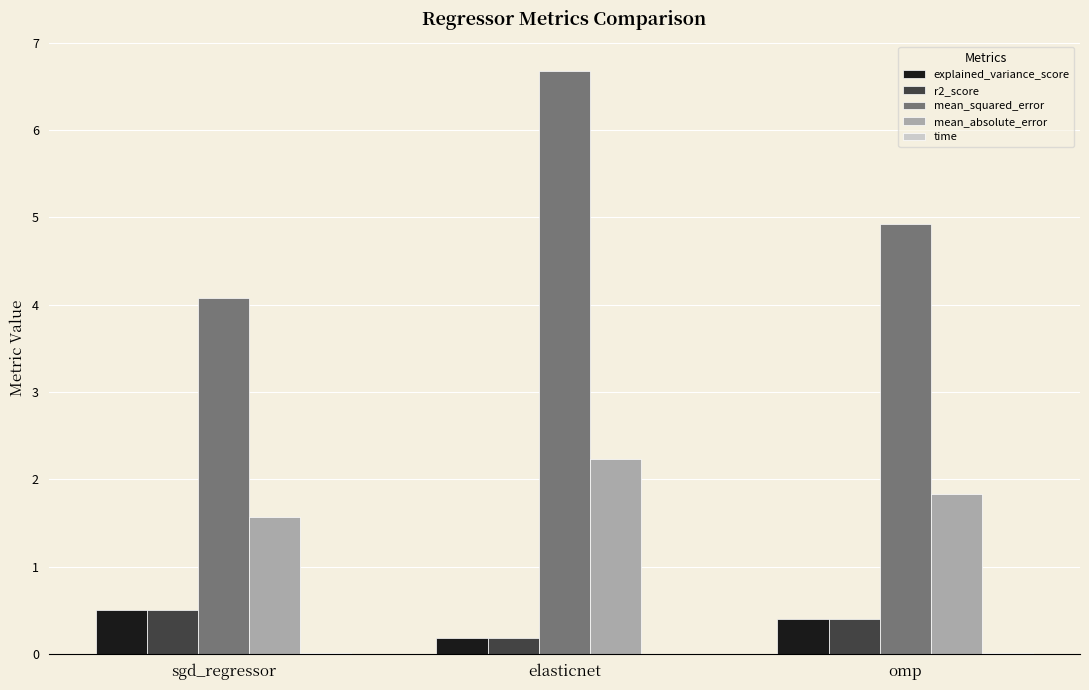

Which series has the largest total across all categories?

mean_squared_error